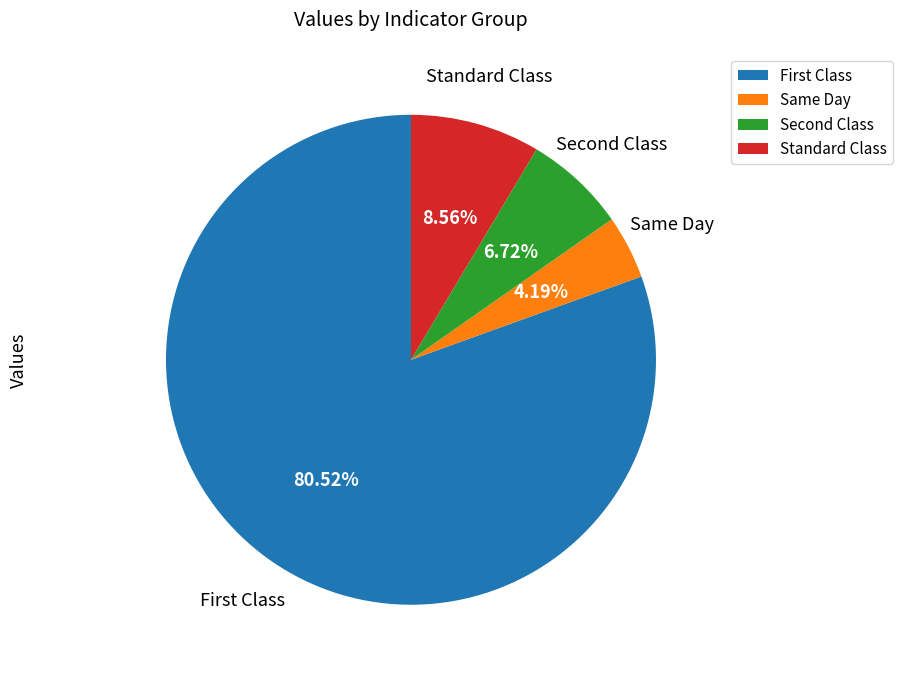

Which slice is the smallest?

Same Day